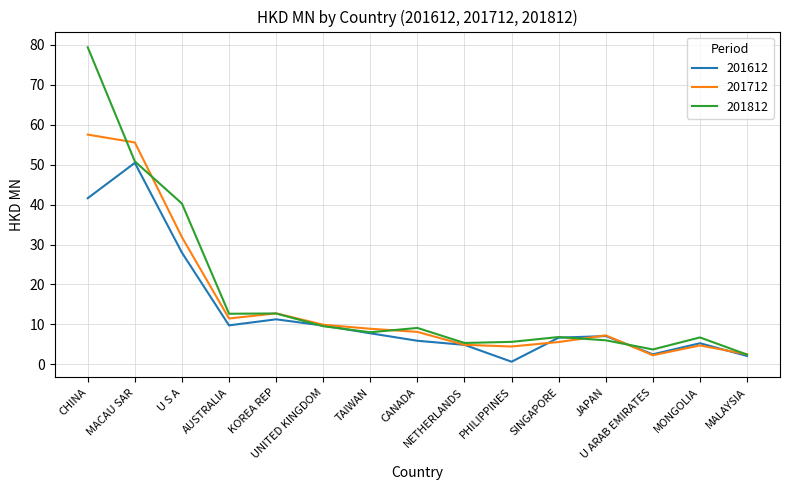

How many lines are shown in the chart?

3